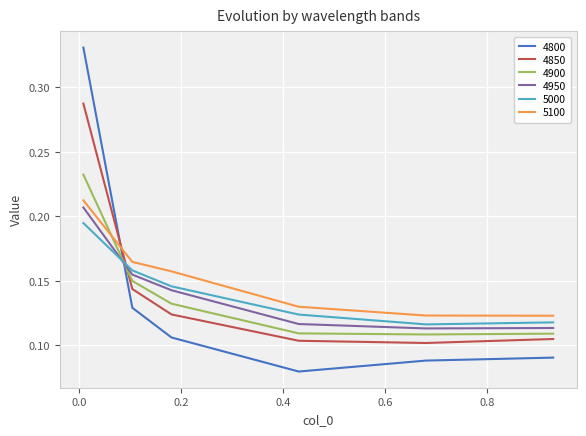

True or false: 5000 and 4800 cross at least once.

True